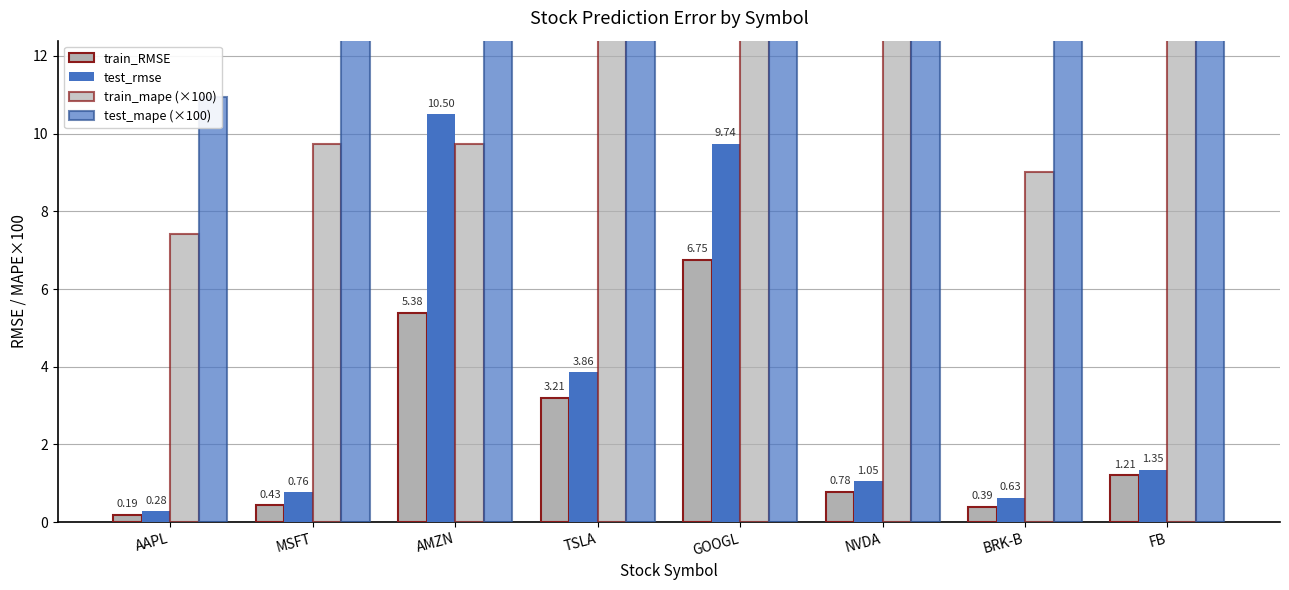

What is the total value across all series at BRK-B?

23.6